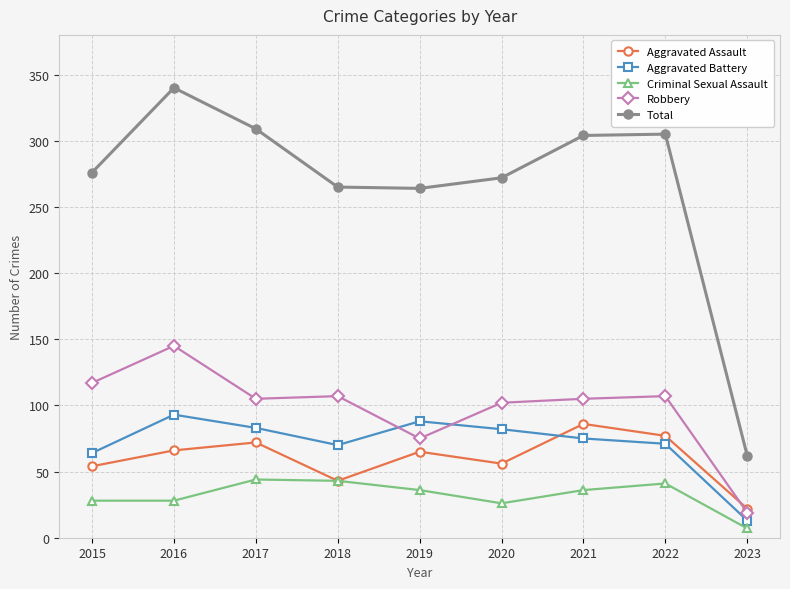

At which label does Robbery first exceed 105?

2015